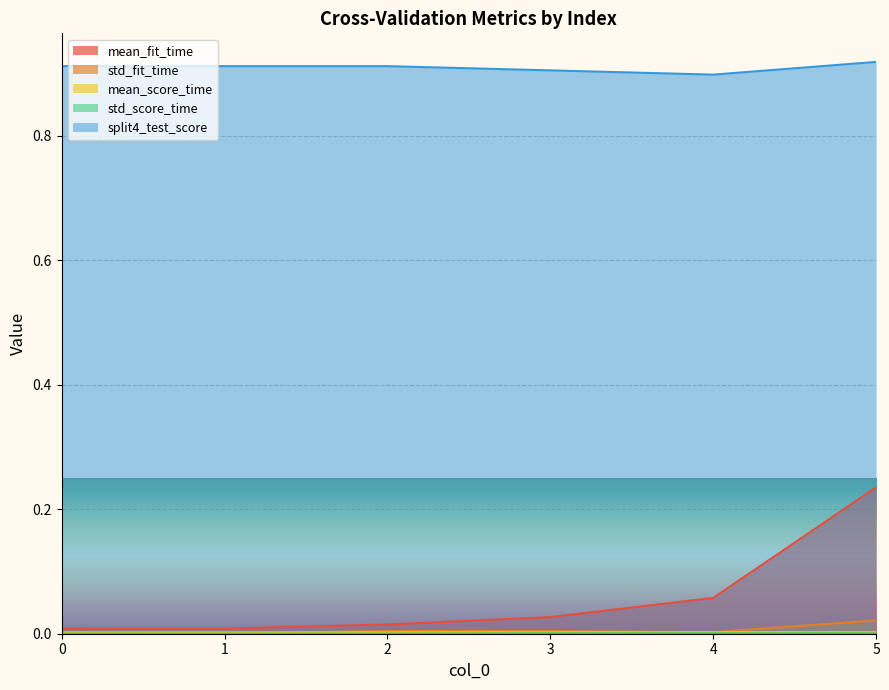

True or false: split4_test_score and mean_score_time intersect in this chart.

False